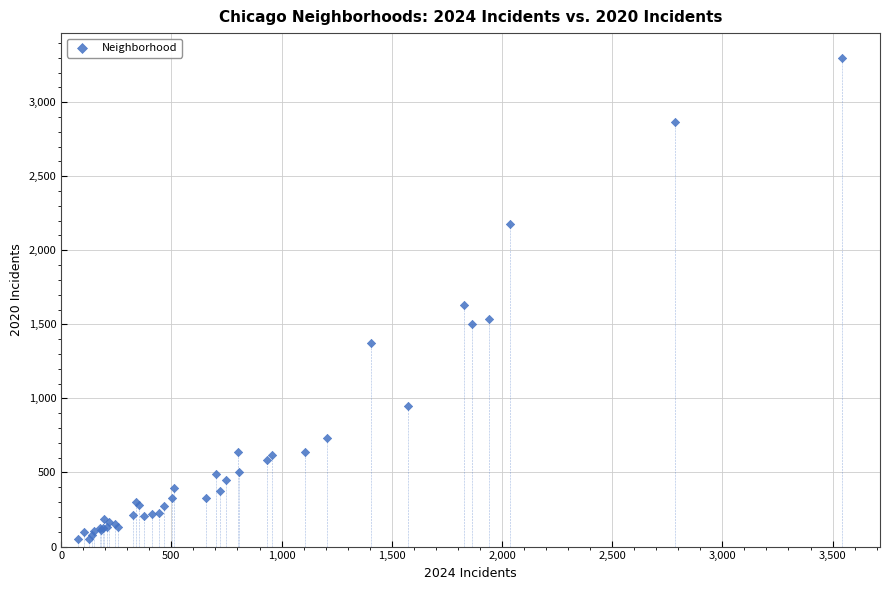

What Y value in the scatter plot is closest to 1675?

1632